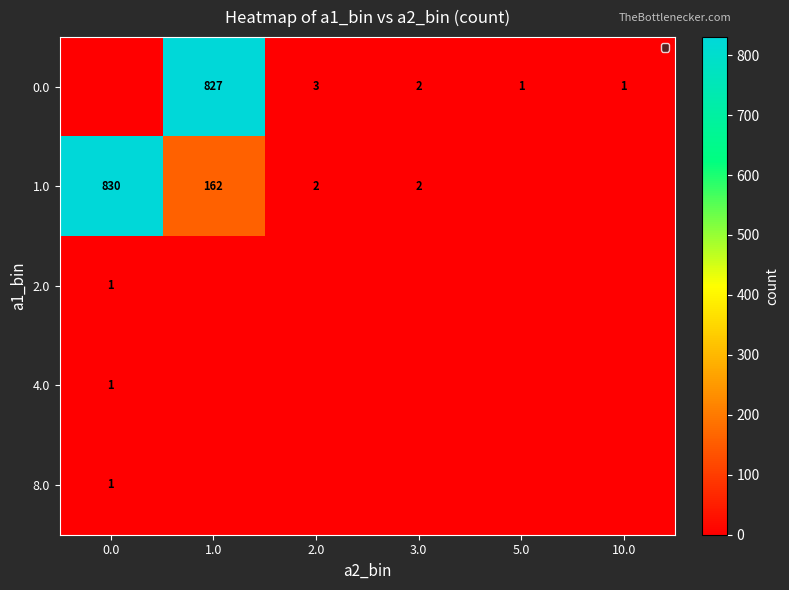

Is it true that 0.0 equals 3 at 3.0?

False